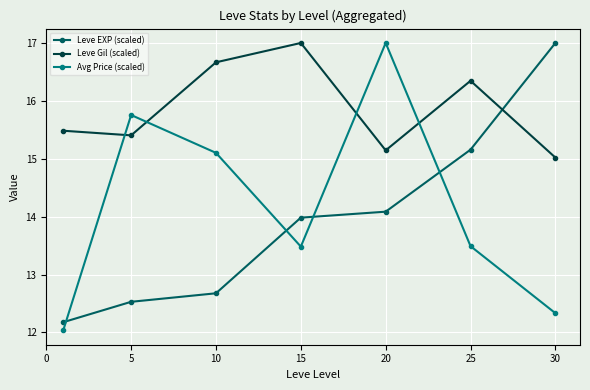

Does the chart have visible grid lines?

Yes